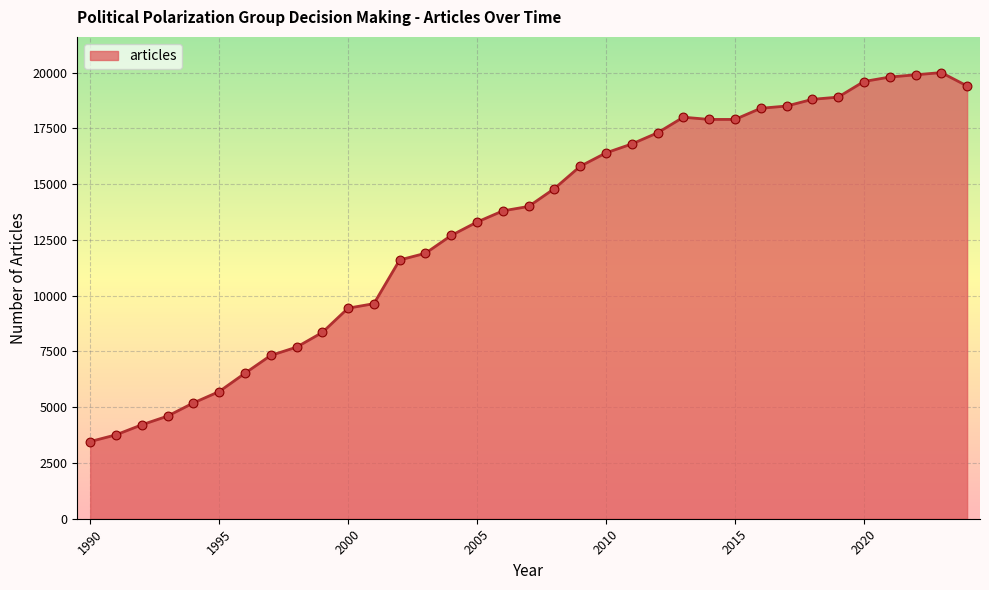

What is the greatest value displayed?

20000